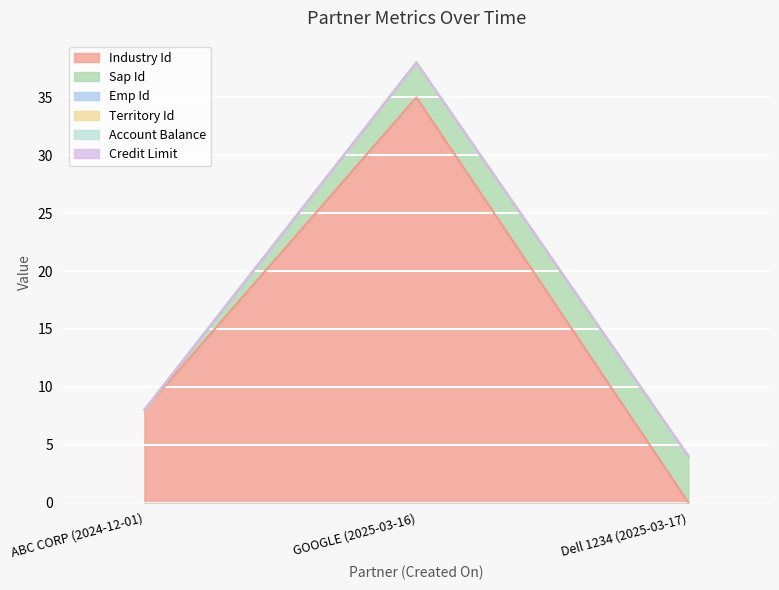

Is it true that Credit Limit equals 0 at GOOGLE (2025-03-16)?

True